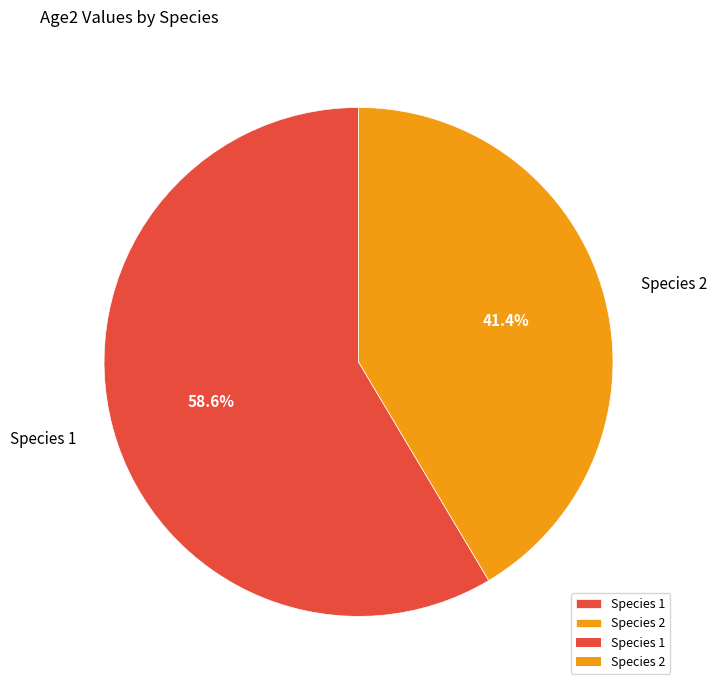

To the nearest percent, what portion does Species 1 represent?

59%